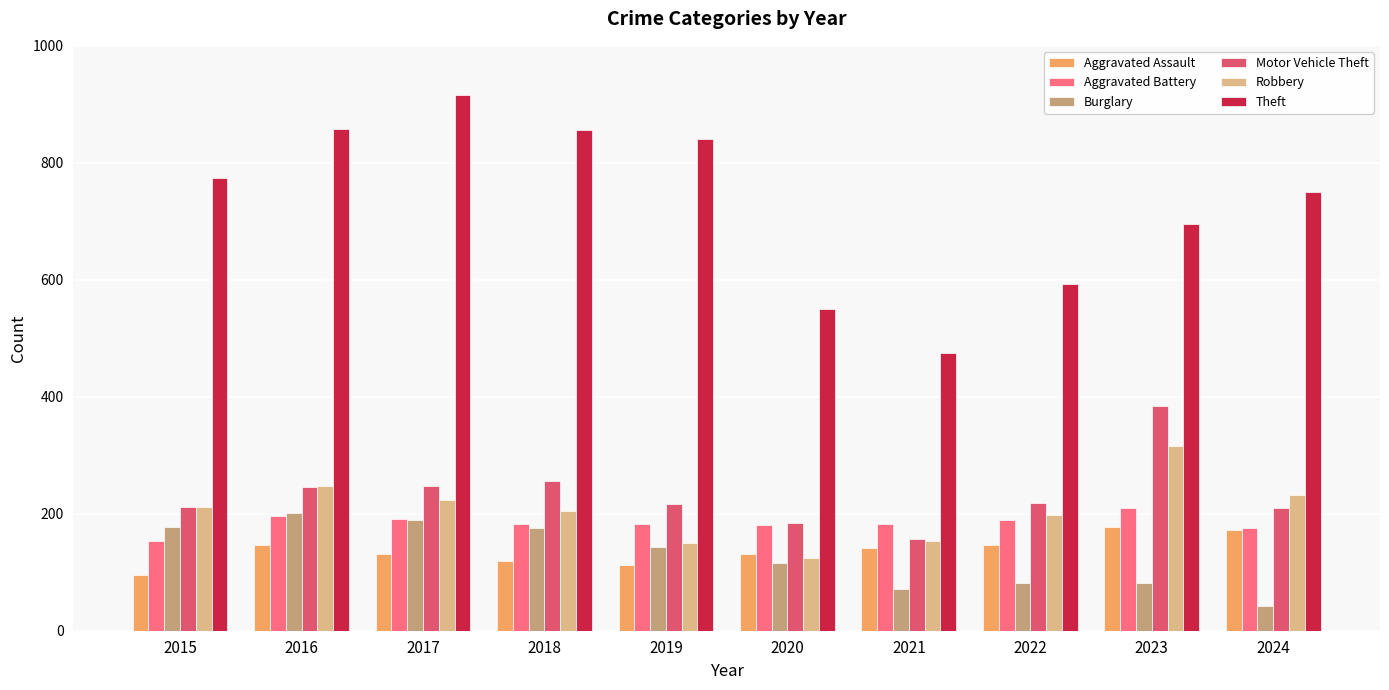

Which label corresponds to the largest value in the chart?

2017